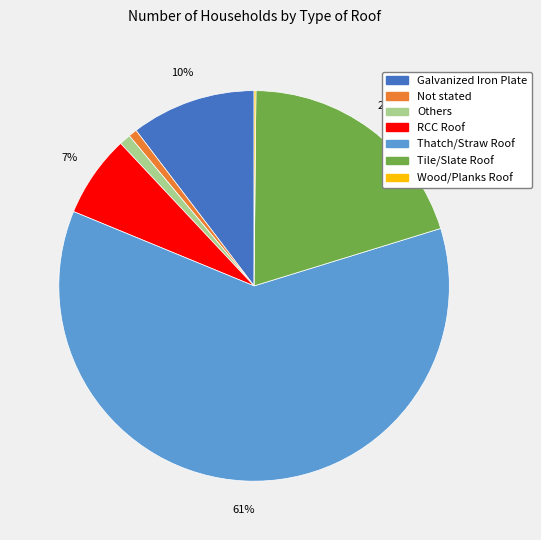

To the nearest percent, what is the combined percentage of Not stated and Others?

2%